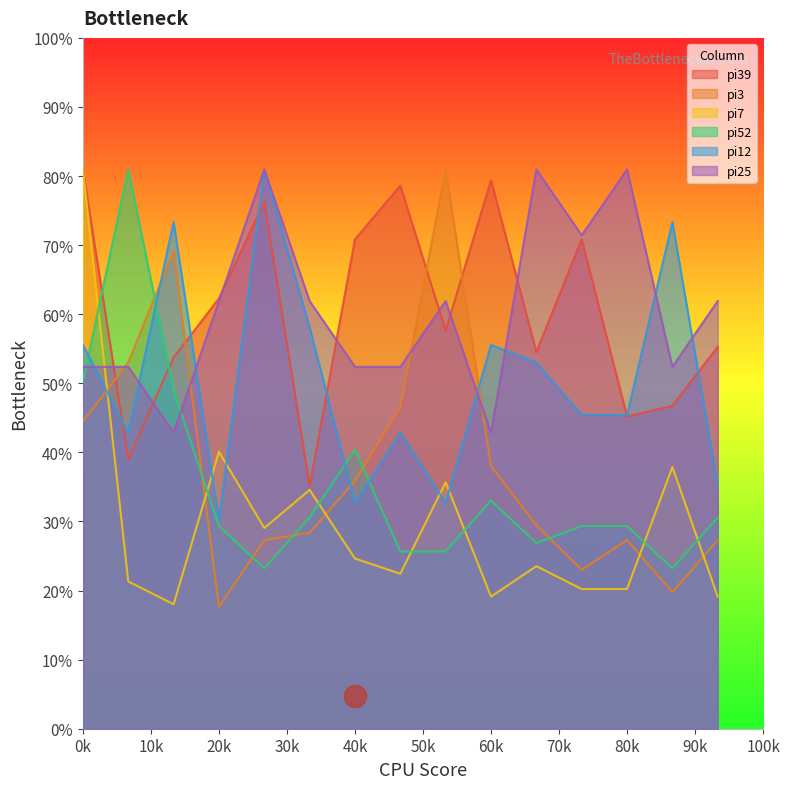

Is it true that pi7 equals 37.5 at 56?

True